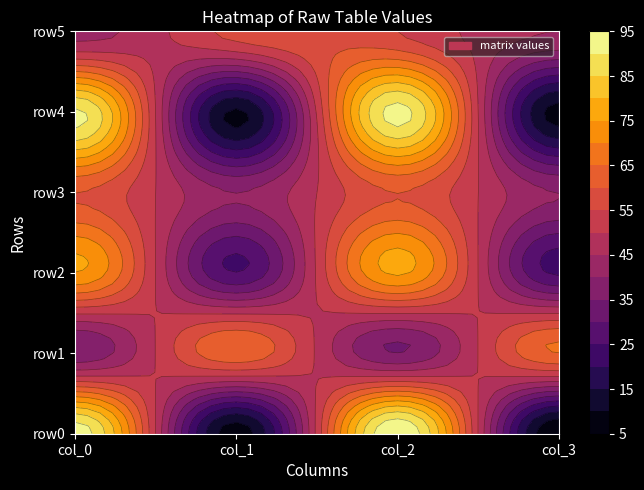

Rank the series at 3 from highest to lowest value.

row1, row5, row3, row2, row4, row0